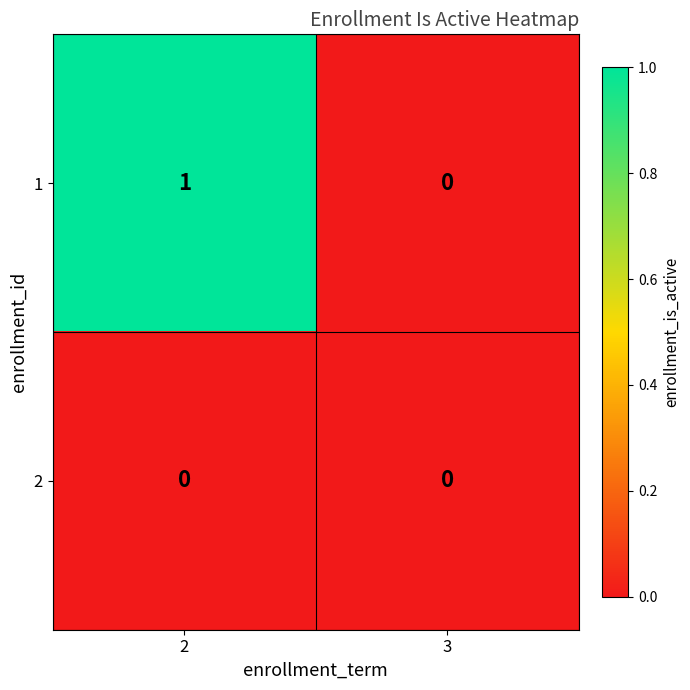

Rank the series by their maximum value, from highest to lowest.

1, 2